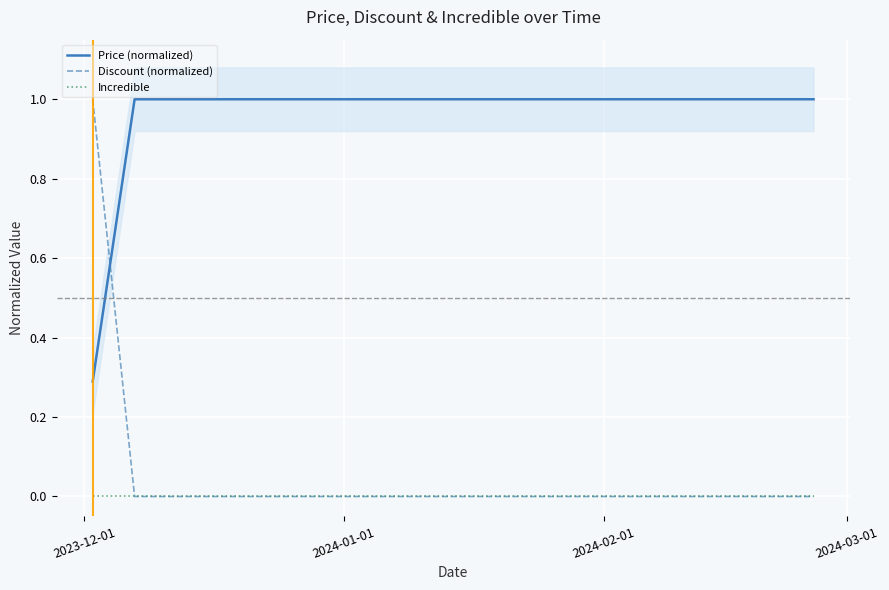

Is this an area chart (filled region under the line)?

No